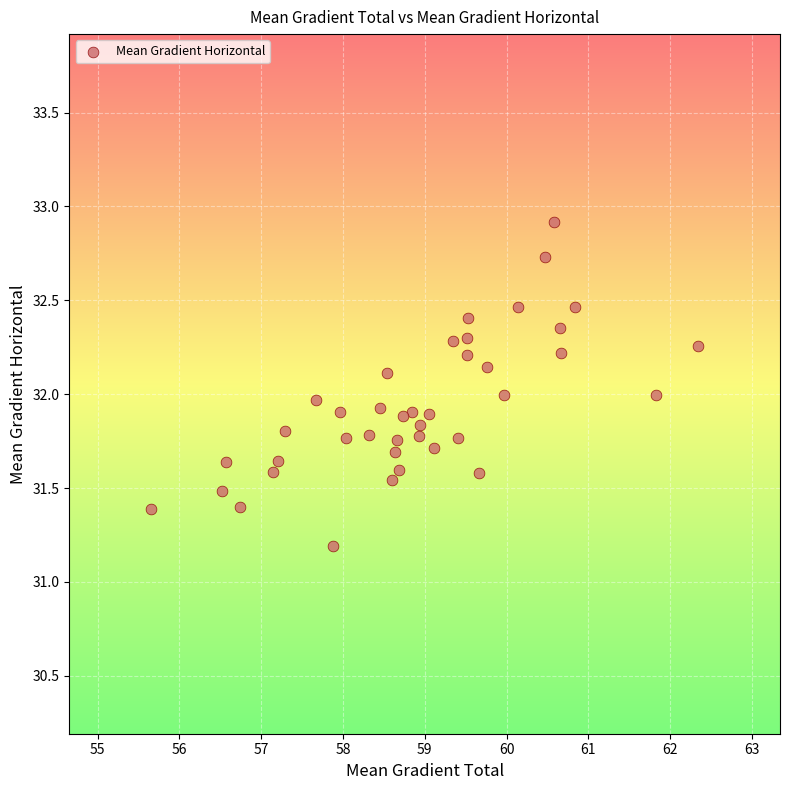

What is the range of Y values (max minus min)?

1.7